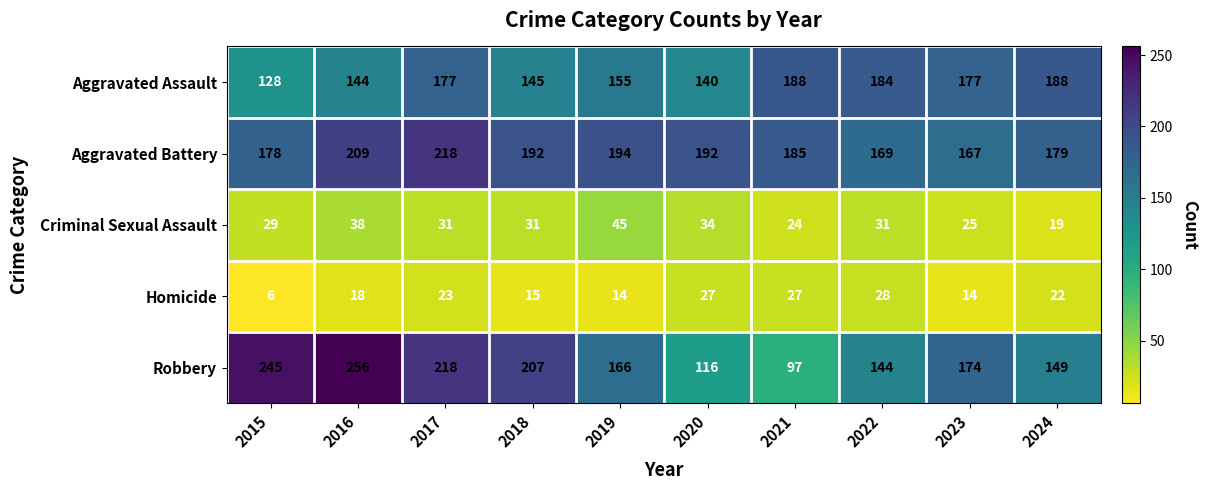

At which category does the chart reach its peak across all series?

2016